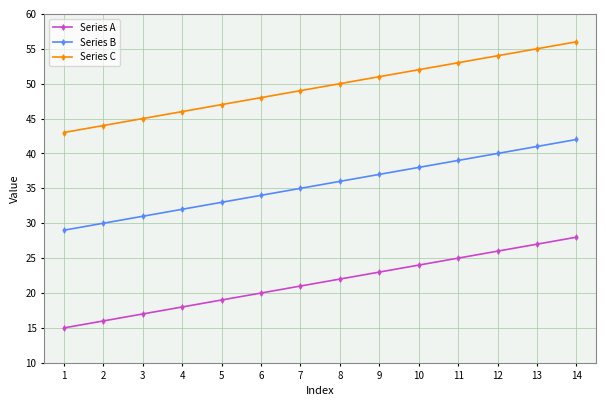

Is it true that Series B equals 8 at 6?

False